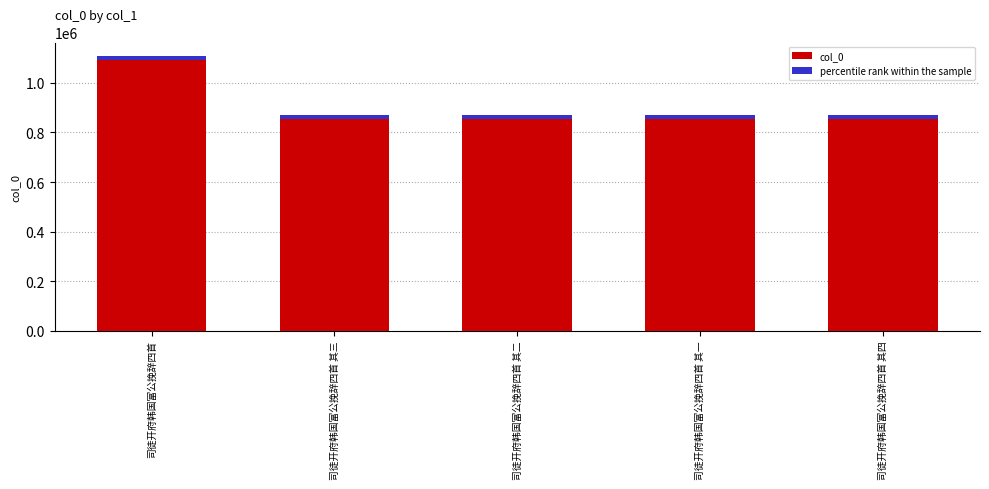

Reading left to right, transcribe all the data shown in this chart.

司徒开府韩国富公挽辞四首=1107756	司徒开府韩国富公挽辞四首 其三=869403	司徒开府韩国富公挽辞四首 其二=869404	司徒开府韩国富公挽辞四首 其一=869405	司徒开府韩国富公挽辞四首 其四=869402